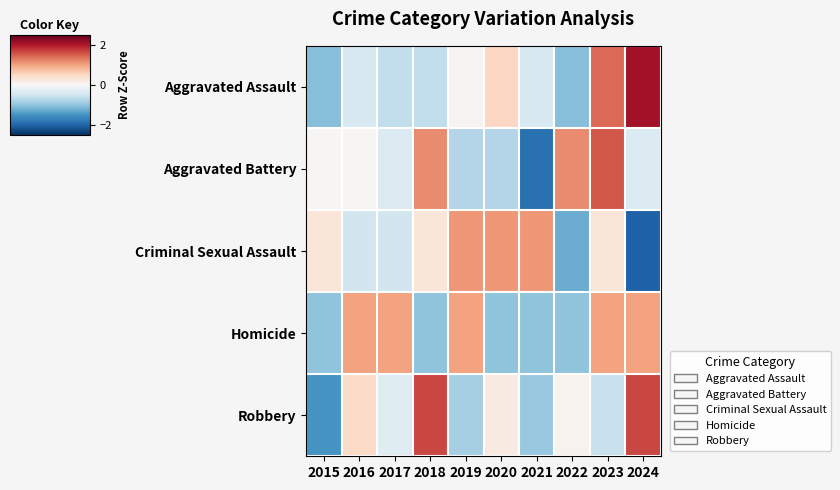

Between 2023 and 2024, which series saw the biggest shift?

Criminal Sexual Assault